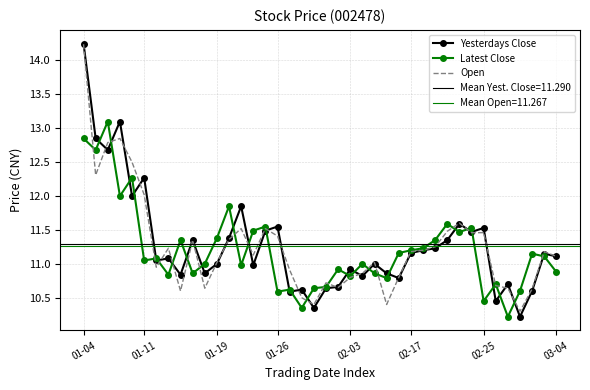

Where is Latest Close nearest to the value 11?

10